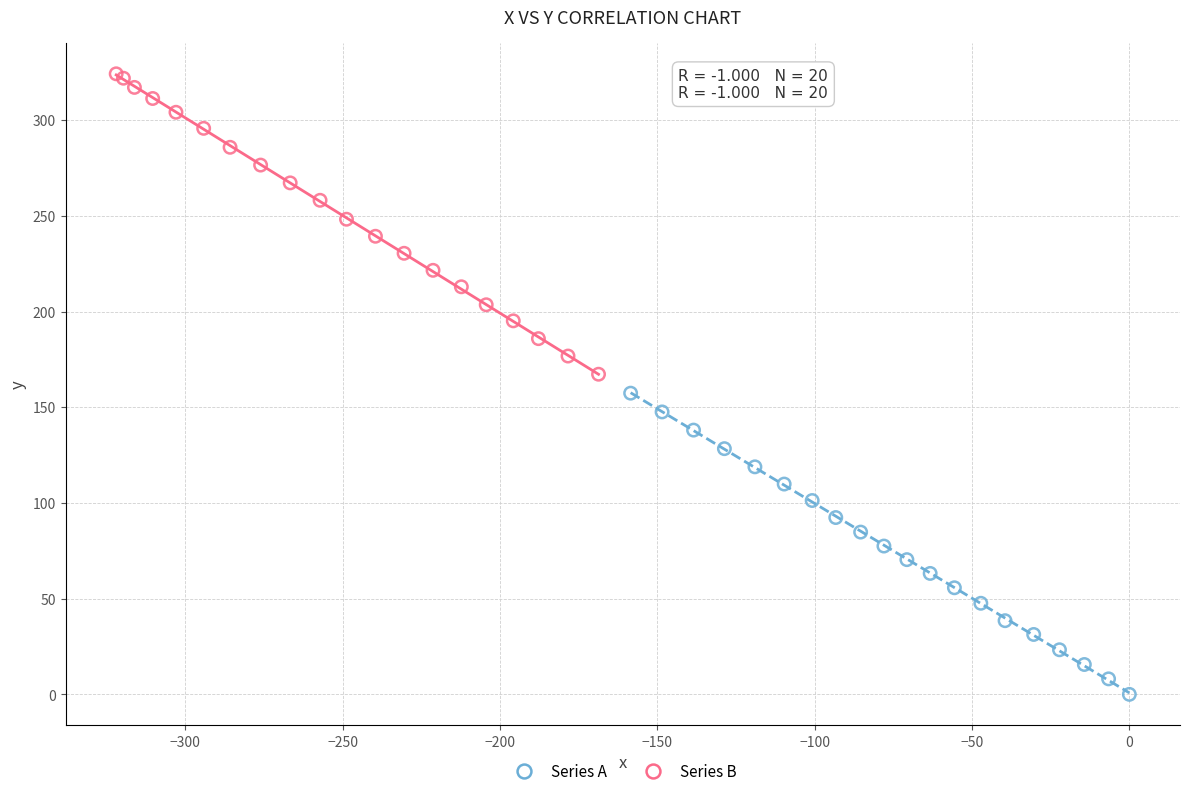

Which series reaches the maximum Y coordinate?

Series B